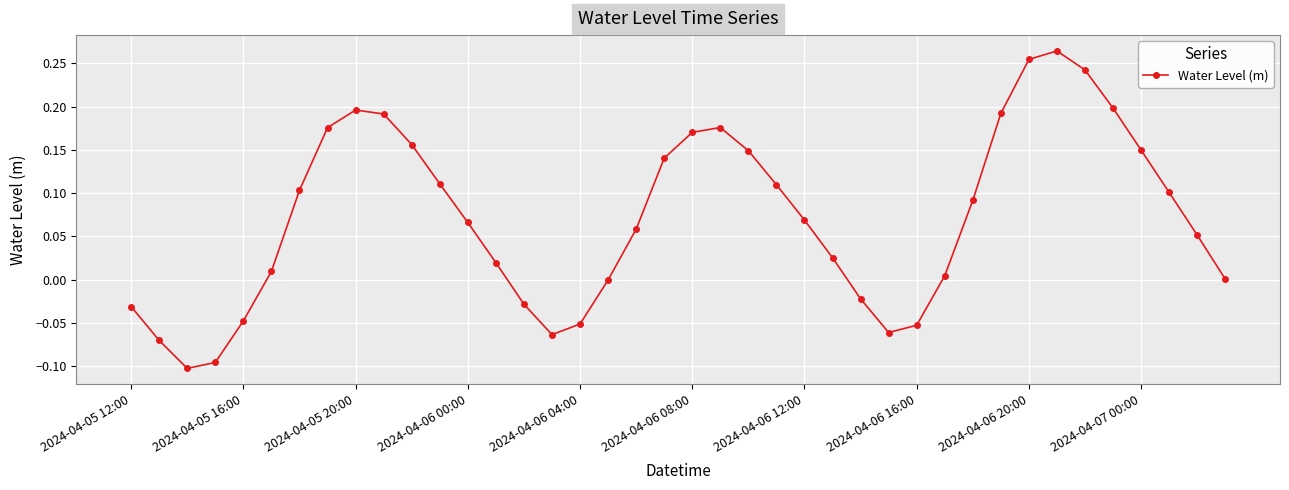

How many interior local peaks (higher than both neighbors) does the data have?

3